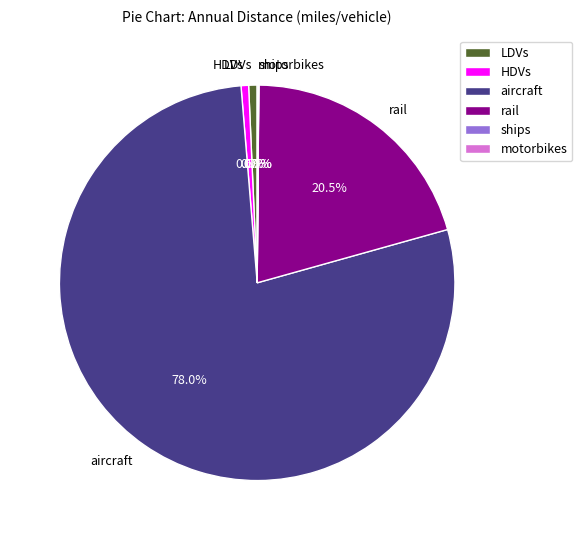

How much of the chart is everything except LDVs?

99.3%